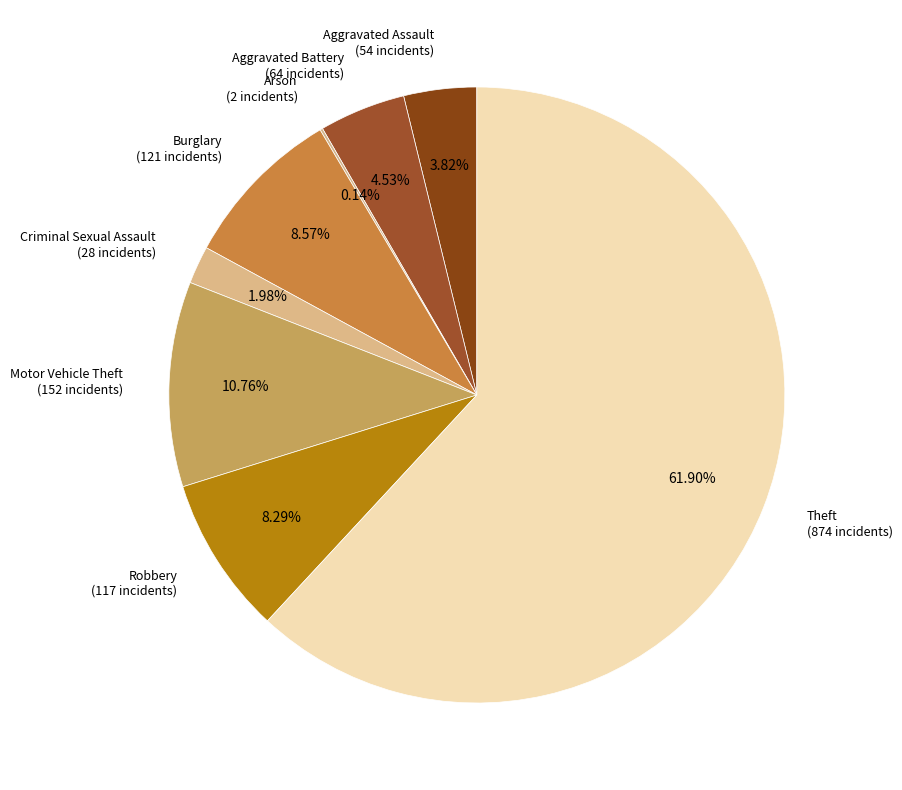

Which category has the biggest portion of the pie?

Theft